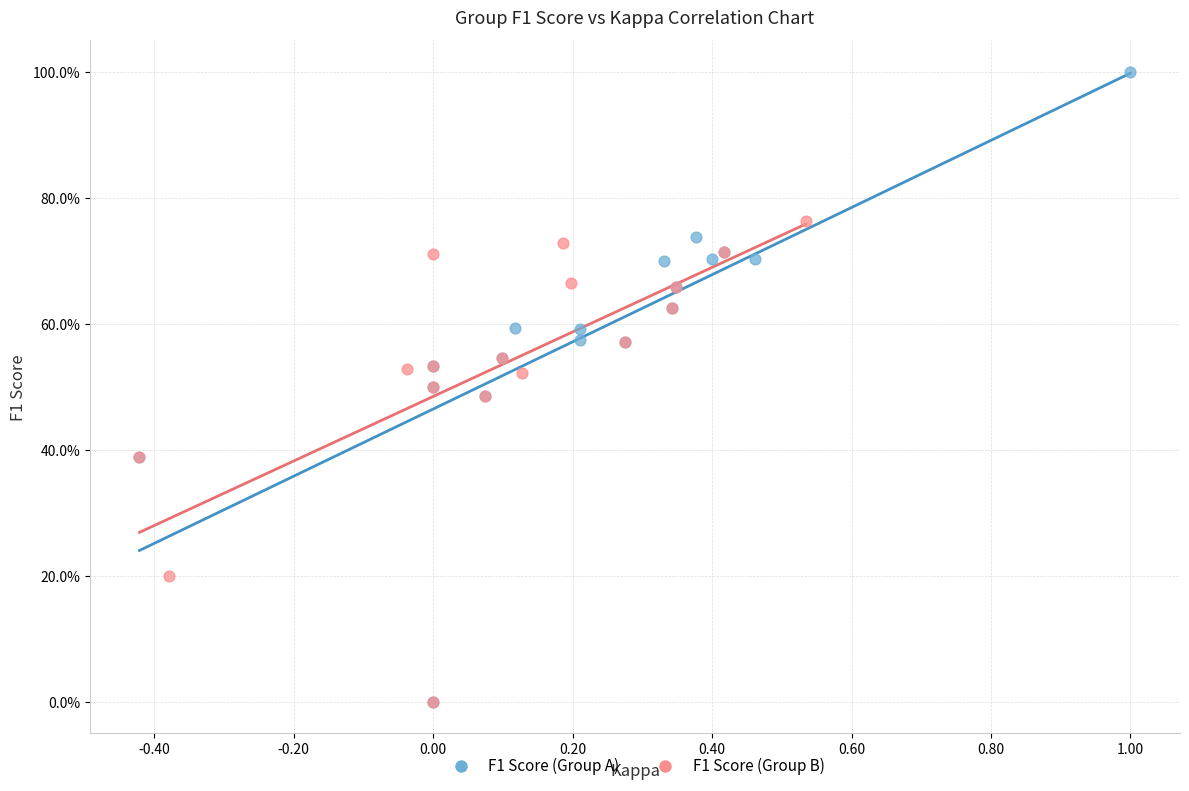

What are all the series names shown in the legend?

F1 Score (Group A), F1 Score (Group B)